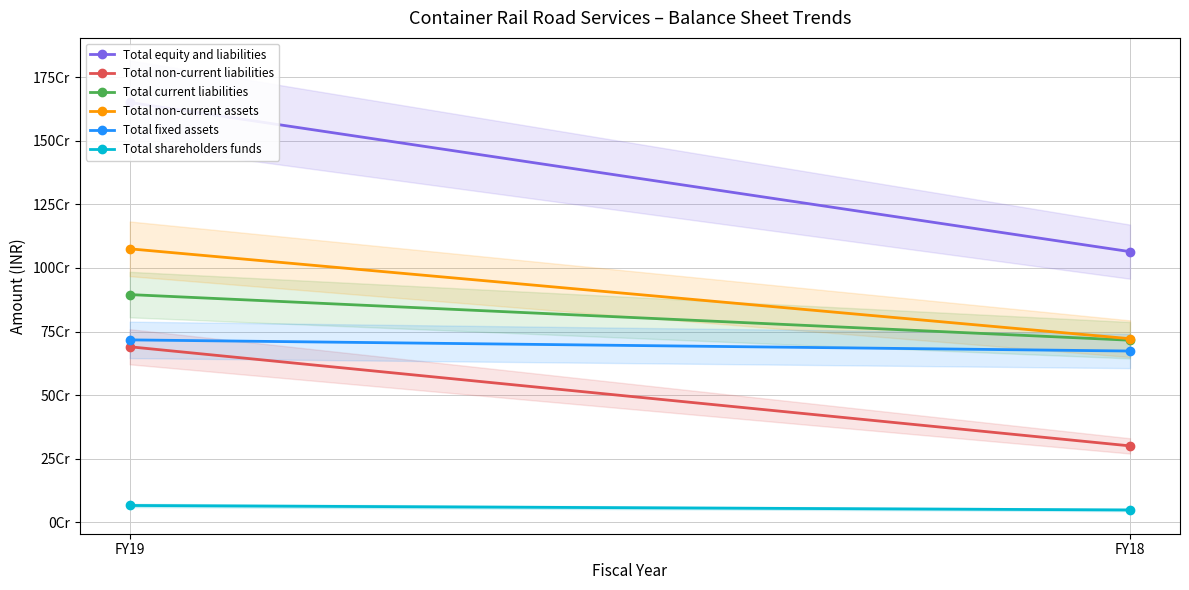

How many data points does each series have?

2